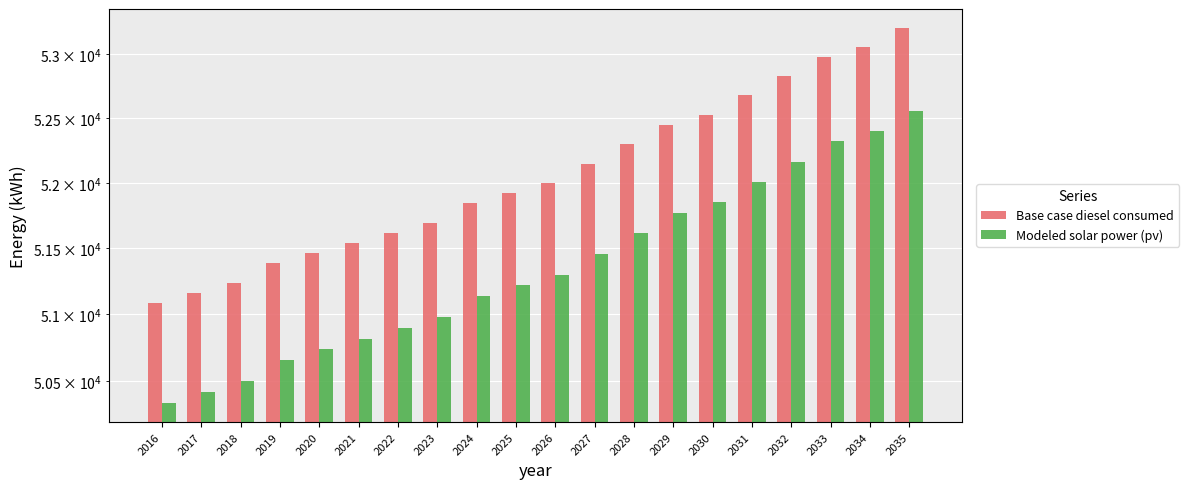

True or false: Modeled solar power (pv) has a value of 50897.6 at 2022.

True